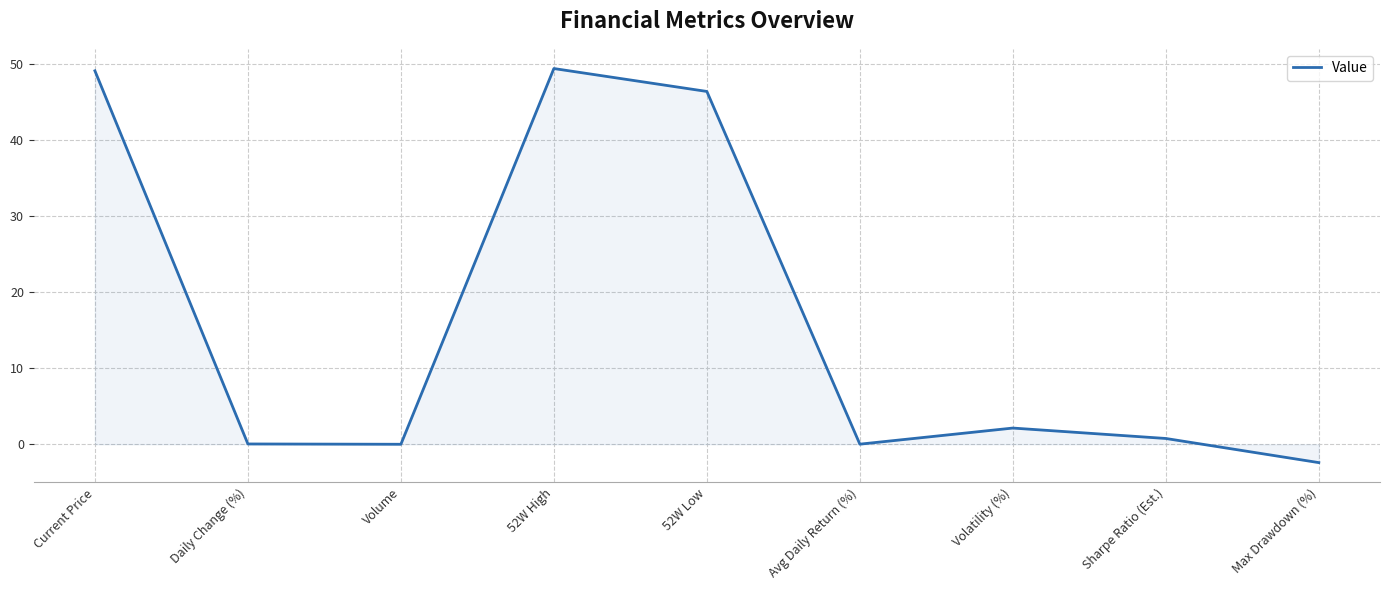

How many lines are shown in the chart?

1